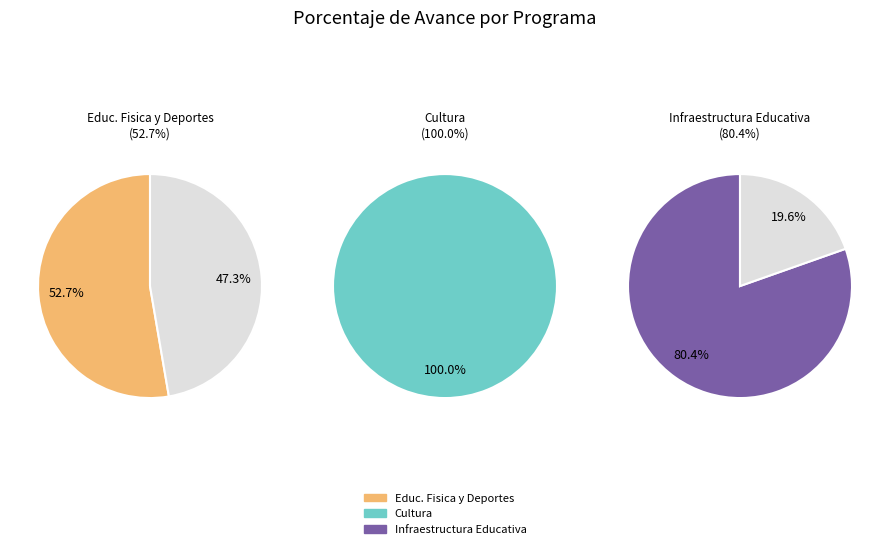

What is the largest slice in the pie chart?

034: CULTURA